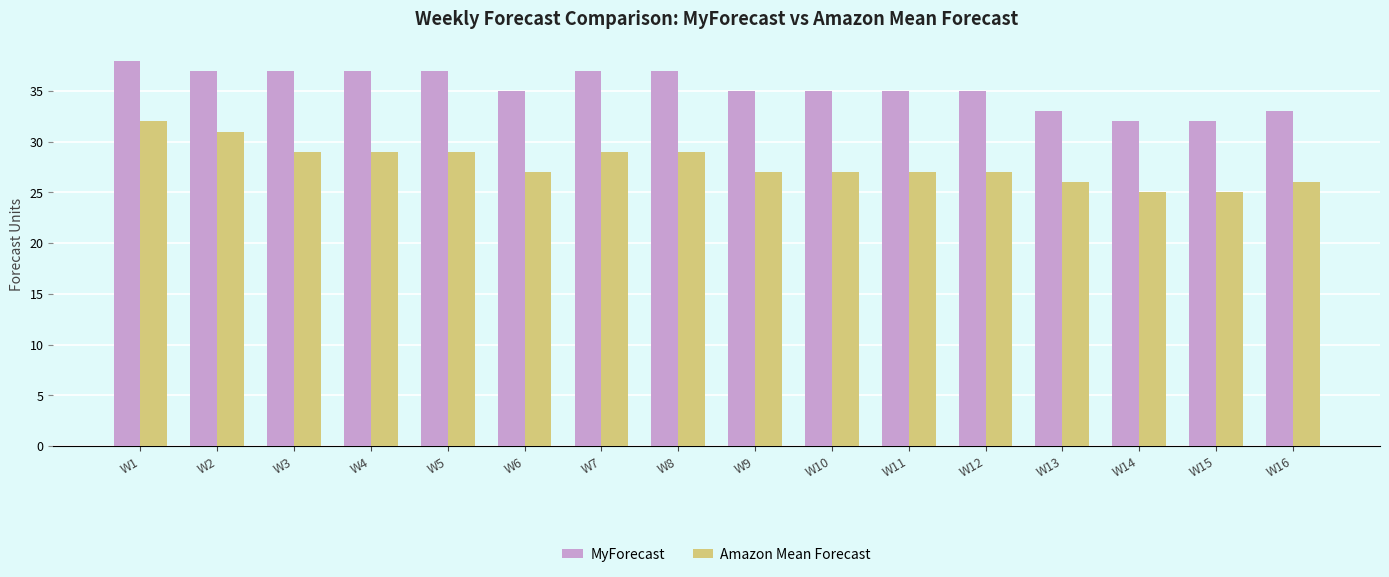

What are all the series names shown in the legend?

MyForecast, Amazon Mean Forecast